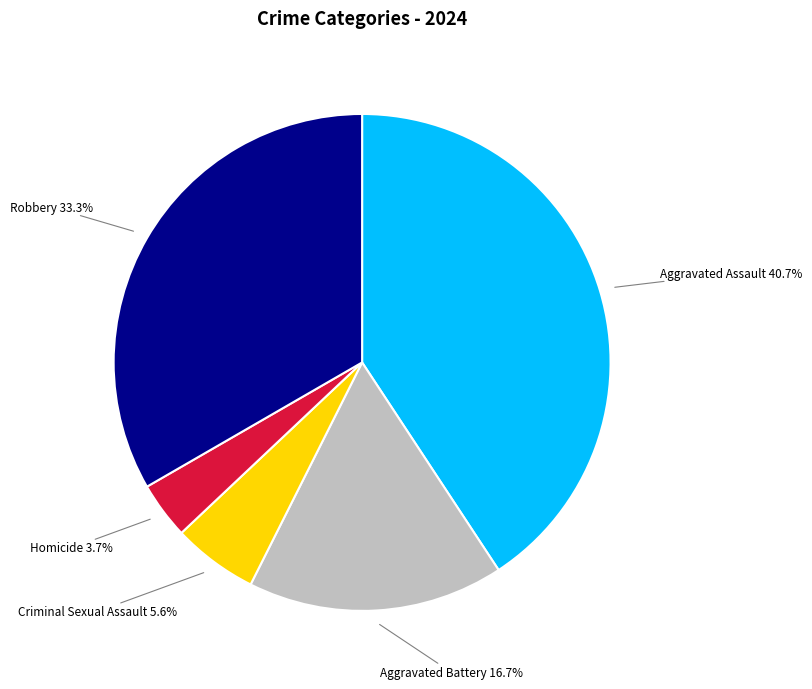

Is there any slice that represents more than half of the pie?

No